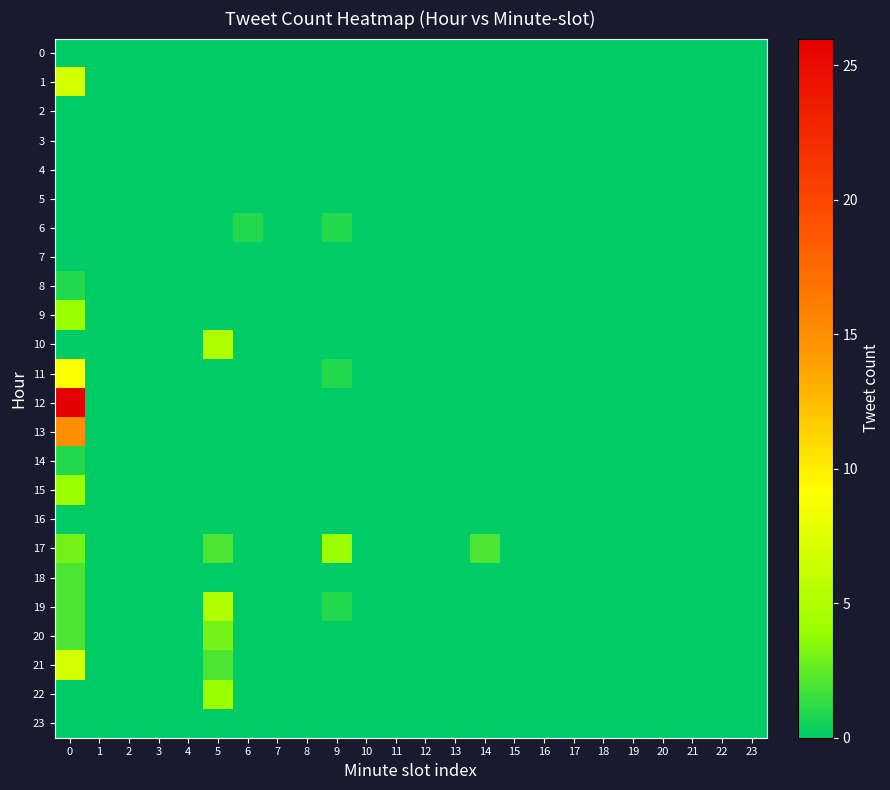

Reading left to right, what are all the values shown in this chart?

0: 0=0	1=0	2=0	3=0	4=0	5=0	6=0	7=0	8=0	9=0	10=0	11=0	12=0	13=0	14=0	15=0	16=0	17=0	18=0	19=0	20=0	21=0	22=0	23=0
1: 0=7	1=0	2=0	3=0	4=0	5=0	6=0	7=0	8=0	9=0	10=0	11=0	12=0	13=0	14=0	15=0	16=0	17=0	18=0	19=0	20=0	21=0	22=0	23=0
2: 0=0	1=0	2=0	3=0	4=0	5=0	6=0	7=0	8=0	9=0	10=0	11=0	12=0	13=0	14=0	15=0	16=0	17=0	18=0	19=0	20=0	21=0	22=0	23=0
3: 0=0	1=0	2=0	3=0	4=0	5=0	6=0	7=0	8=0	9=0	10=0	11=0	12=0	13=0	14=0	15=0	16=0	17=0	18=0	19=0	20=0	21=0	22=0	23=0
4: 0=0	1=0	2=0	3=0	4=0	5=0	6=0	7=0	8=0	9=0	10=0	11=0	12=0	13=0	14=0	15=0	16=0	17=0	18=0	19=0	20=0	21=0	22=0	23=0
5: 0=0	1=0	2=0	3=0	4=0	5=0	6=0	7=0	8=0	9=0	10=0	11=0	12=0	13=0	14=0	15=0	16=0	17=0	18=0	19=0	20=0	21=0	22=0	23=0
6: 0=0	1=0	2=0	3=0	4=0	5=0	6=1	7=0	8=0	9=1	10=0	11=0	12=0	13=0	14=0	15=0	16=0	17=0	18=0	19=0	20=0	21=0	22=0	23=0
7: 0=0	1=0	2=0	3=0	4=0	5=0	6=0	7=0	8=0	9=0	10=0	11=0	12=0	13=0	14=0	15=0	16=0	17=0	18=0	19=0	20=0	21=0	22=0	23=0
8: 0=1	1=0	2=0	3=0	4=0	5=0	6=0	7=0	8=0	9=0	10=0	11=0	12=0	13=0	14=0	15=0	16=0	17=0	18=0	19=0	20=0	21=0	22=0	23=0
9: 0=4	1=0	2=0	3=0	4=0	5=0	6=0	7=0	8=0	9=0	10=0	11=0	12=0	13=0	14=0	15=0	16=0	17=0	18=0	19=0	20=0	21=0	22=0	23=0
10: 0=0	1=0	2=0	3=0	4=0	5=5	6=0	7=0	8=0	9=0	10=0	11=0	12=0	13=0	14=0	15=0	16=0	17=0	18=0	19=0	20=0	21=0	22=0	23=0
11: 0=9	1=0	2=0	3=0	4=0	5=0	6=0	7=0	8=0	9=1	10=0	11=0	12=0	13=0	14=0	15=0	16=0	17=0	18=0	19=0	20=0	21=0	22=0	23=0
12: 0=26	1=0	2=0	3=0	4=0	5=0	6=0	7=0	8=0	9=0	10=0	11=0	12=0	13=0	14=0	15=0	16=0	17=0	18=0	19=0	20=0	21=0	22=0	23=0
13: 0=15	1=0	2=0	3=0	4=0	5=0	6=0	7=0	8=0	9=0	10=0	11=0	12=0	13=0	14=0	15=0	16=0	17=0	18=0	19=0	20=0	21=0	22=0	23=0
14: 0=1	1=0	2=0	3=0	4=0	5=0	6=0	7=0	8=0	9=0	10=0	11=0	12=0	13=0	14=0	15=0	16=0	17=0	18=0	19=0	20=0	21=0	22=0	23=0
15: 0=4	1=0	2=0	3=0	4=0	5=0	6=0	7=0	8=0	9=0	10=0	11=0	12=0	13=0	14=0	15=0	16=0	17=0	18=0	19=0	20=0	21=0	22=0	23=0
16: 0=0	1=0	2=0	3=0	4=0	5=0	6=0	7=0	8=0	9=0	10=0	11=0	12=0	13=0	14=0	15=0	16=0	17=0	18=0	19=0	20=0	21=0	22=0	23=0
17: 0=3	1=0	2=0	3=0	4=0	5=2	6=0	7=0	8=0	9=4	10=0	11=0	12=0	13=0	14=2	15=0	16=0	17=0	18=0	19=0	20=0	21=0	22=0	23=0
18: 0=2	1=0	2=0	3=0	4=0	5=0	6=0	7=0	8=0	9=0	10=0	11=0	12=0	13=0	14=0	15=0	16=0	17=0	18=0	19=0	20=0	21=0	22=0	23=0
19: 0=2	1=0	2=0	3=0	4=0	5=5	6=0	7=0	8=0	9=1	10=0	11=0	12=0	13=0	14=0	15=0	16=0	17=0	18=0	19=0	20=0	21=0	22=0	23=0
20: 0=2	1=0	2=0	3=0	4=0	5=3	6=0	7=0	8=0	9=0	10=0	11=0	12=0	13=0	14=0	15=0	16=0	17=0	18=0	19=0	20=0	21=0	22=0	23=0
21: 0=7	1=0	2=0	3=0	4=0	5=2	6=0	7=0	8=0	9=0	10=0	11=0	12=0	13=0	14=0	15=0	16=0	17=0	18=0	19=0	20=0	21=0	22=0	23=0
22: 0=0	1=0	2=0	3=0	4=0	5=4	6=0	7=0	8=0	9=0	10=0	11=0	12=0	13=0	14=0	15=0	16=0	17=0	18=0	19=0	20=0	21=0	22=0	23=0
23: 0=0	1=0	2=0	3=0	4=0	5=0	6=0	7=0	8=0	9=0	10=0	11=0	12=0	13=0	14=0	15=0	16=0	17=0	18=0	19=0	20=0	21=0	22=0	23=0